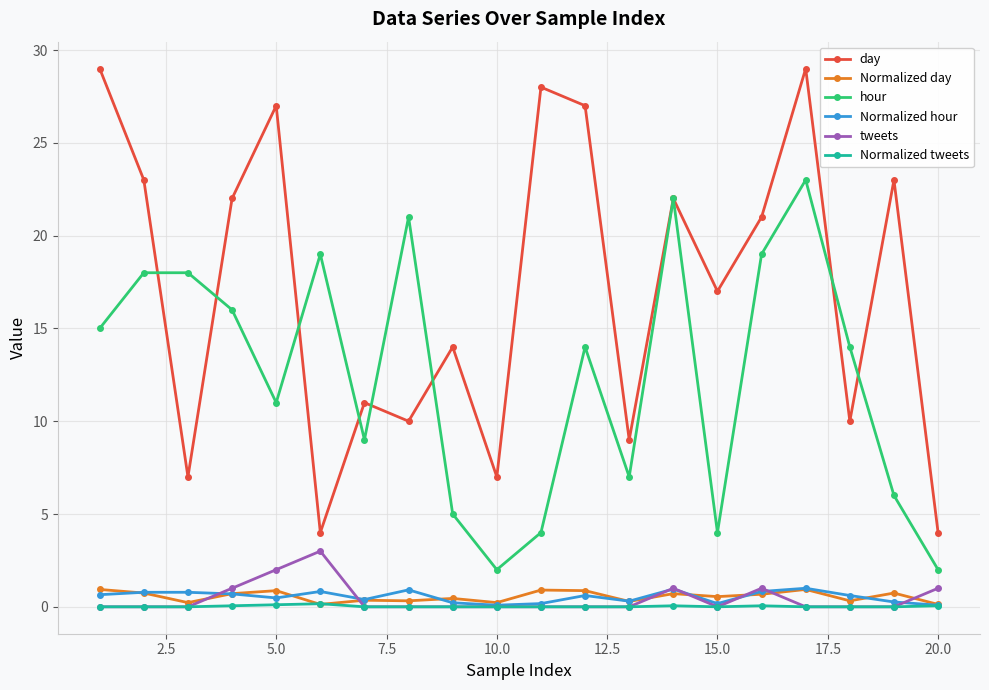

Which series has the largest total across all categories?

day